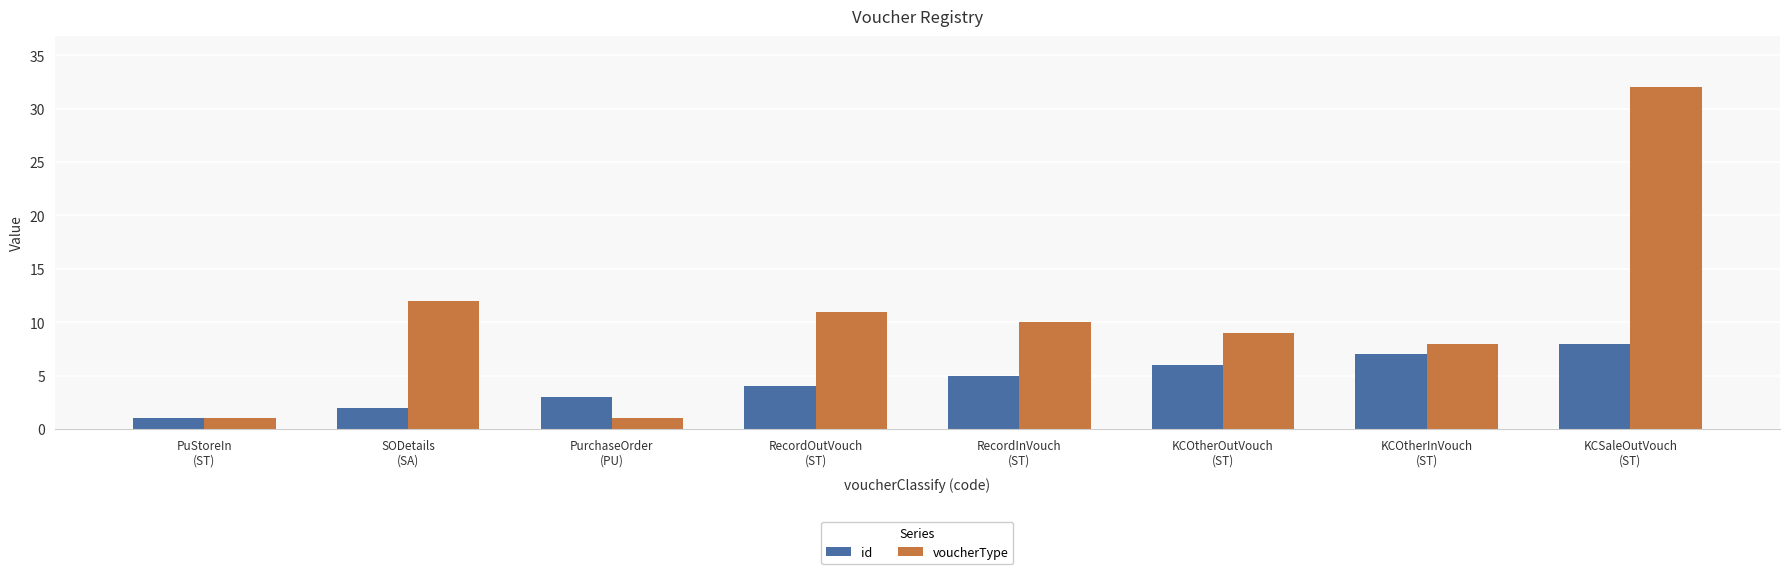

The value of id at KCOtherInVouch
(ST) is 7. True or false?

True